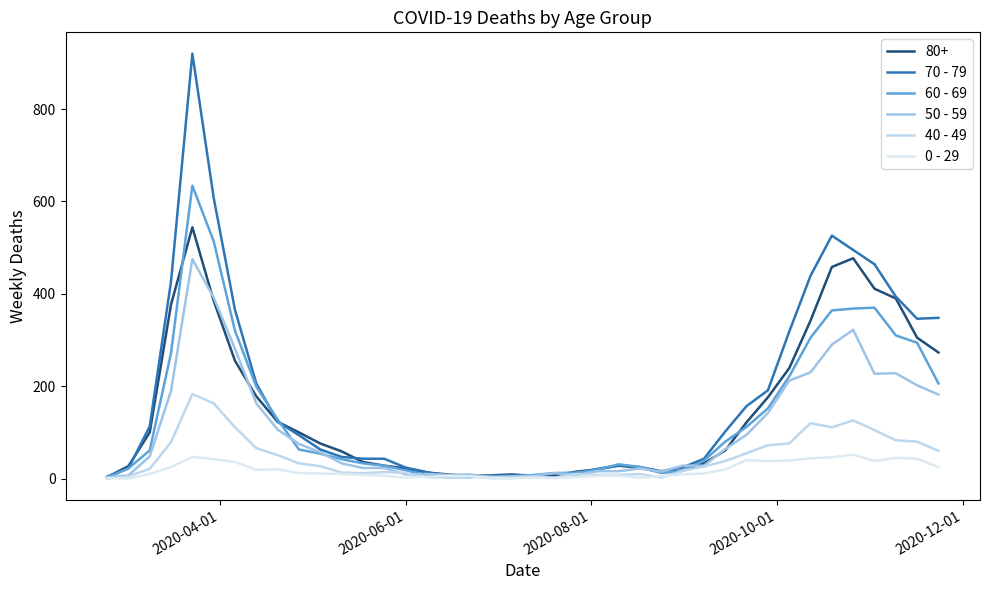

Does the chart display data point markers on the line(s)?

No